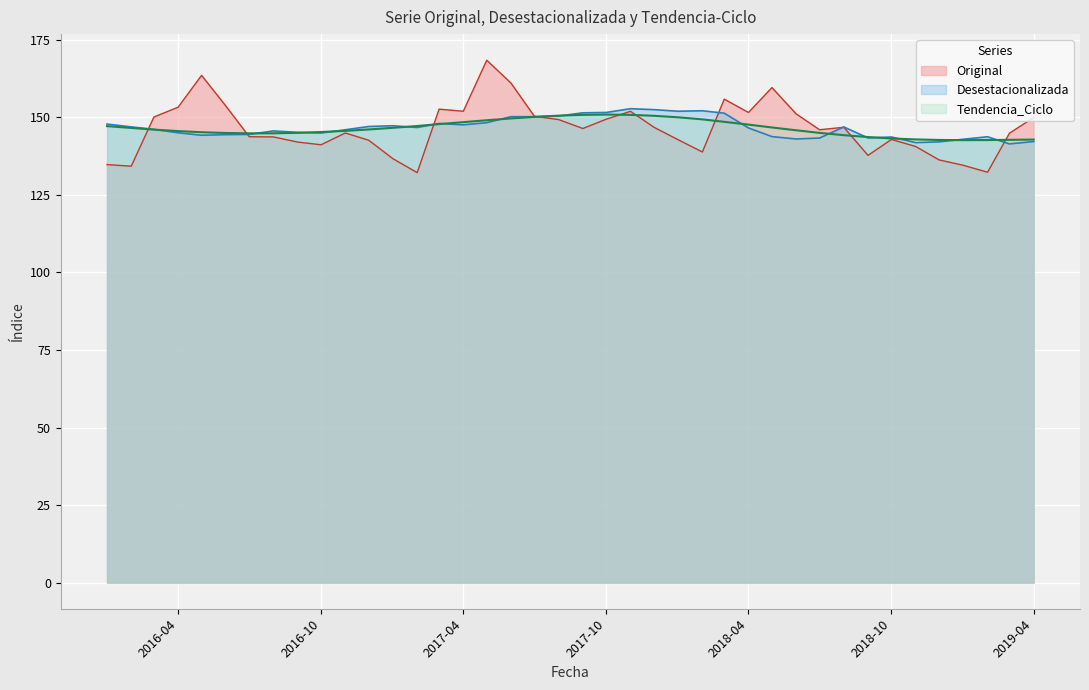

Which series changed the most between 2016-07 and 2017-04?

Original